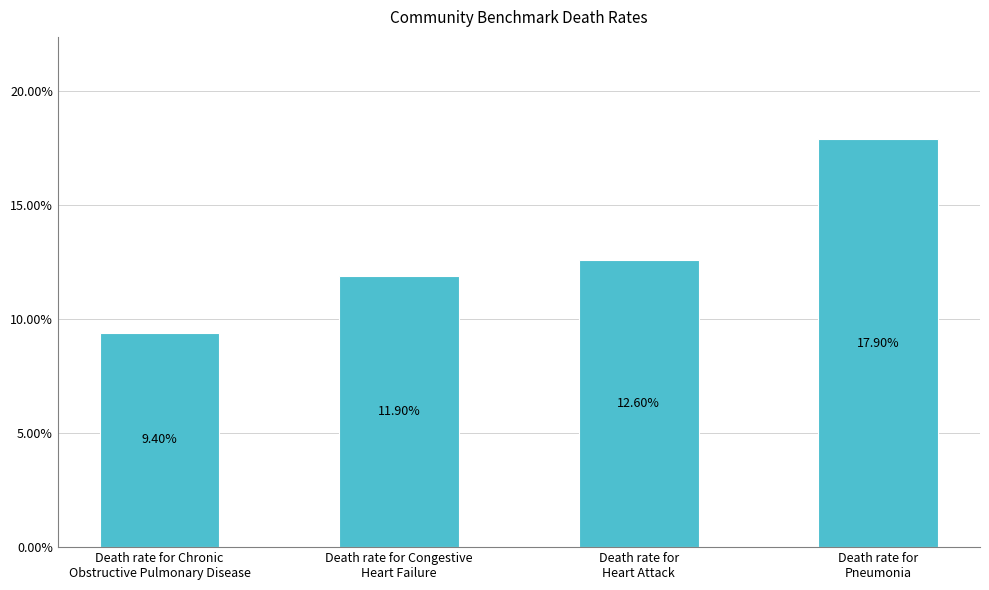

Count the values in the range 11 to 17.

2